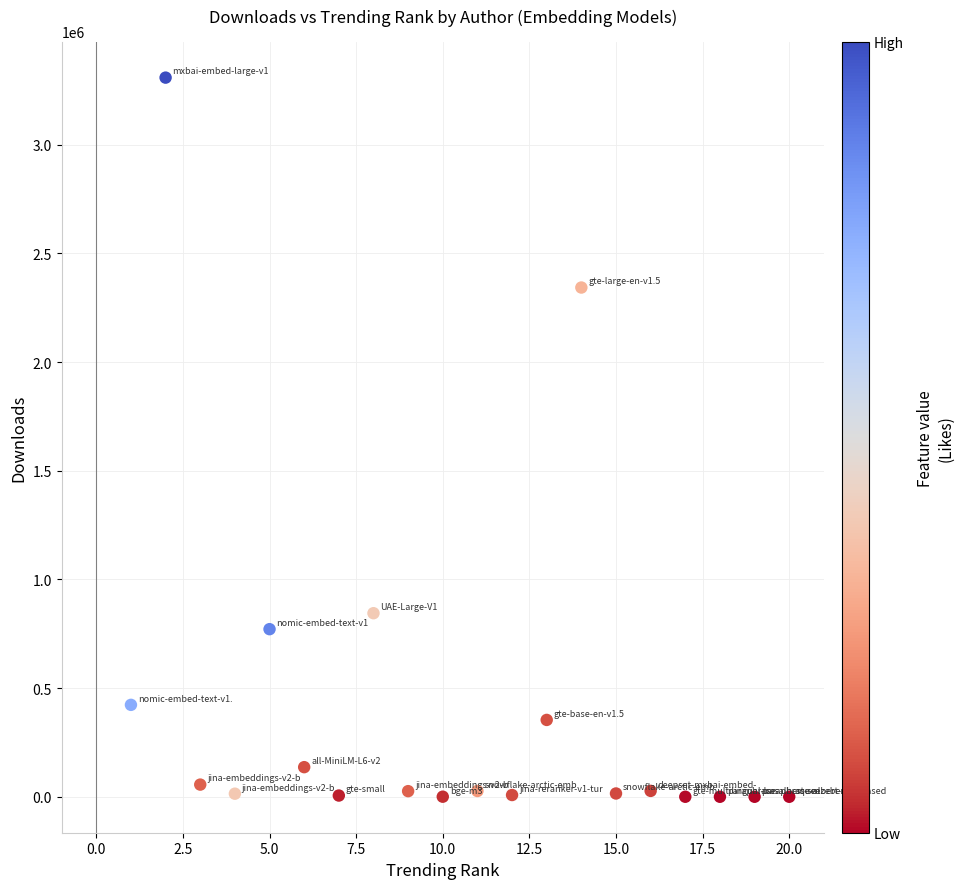

What Y value in the scatter plot is closest to 1654454?

2343090